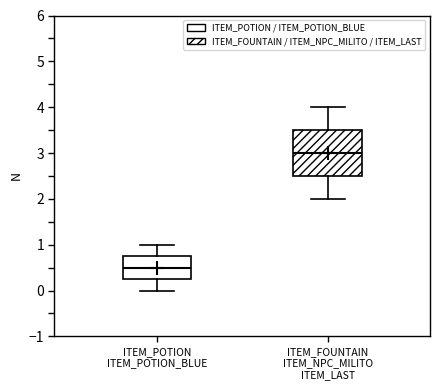

Reading left to right, read every box against the y-axis: the position of its median line, the range the box covers, and the ends of its whiskers. The values are not printed on the chart, so give them approximately, as read against the axis.

ITEM_POTION ITEM_POTION_BLUE: median 0.5, box 0.3 to 0.8, whiskers 0.0 to 1.0
ITEM_FOUNTAIN ITEM_NPC_MILITO ITEM_LAST: median 3.0, box 2.5 to 3.5, whiskers 2.0 to 4.0